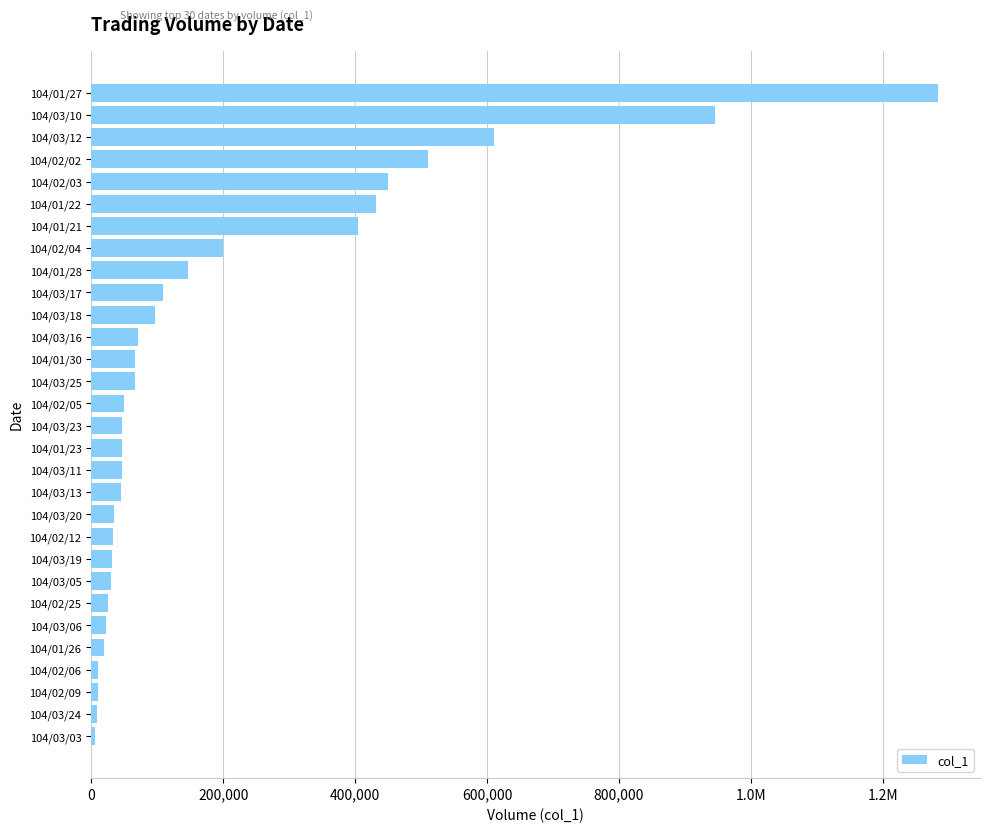

Does the chart contain any negative values?

No